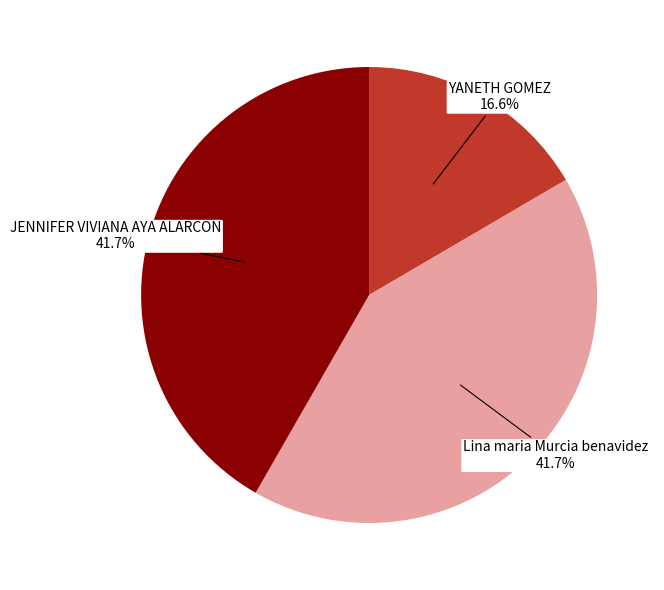

To the nearest percent, what portion does Lina maria Murcia benavidez represent?

42%